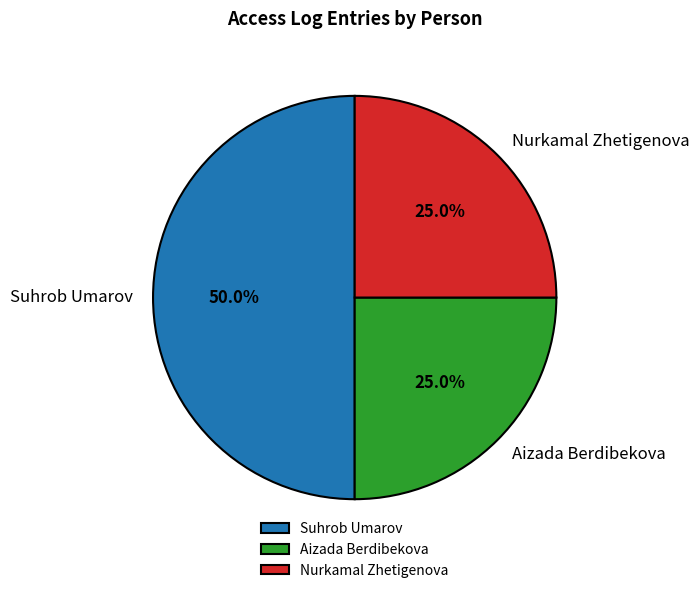

Count the number of slices in the pie.

3